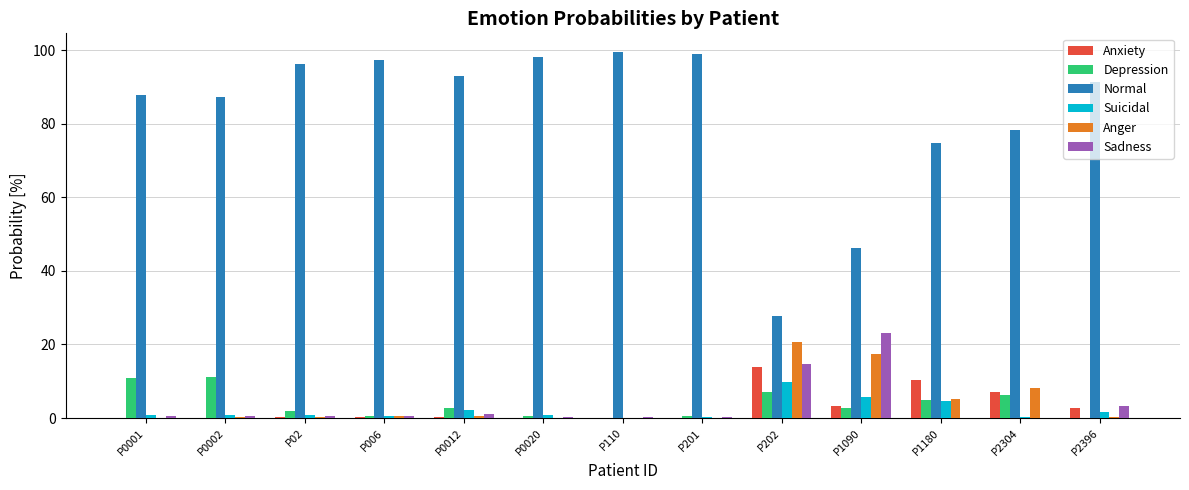

What is the greatest value displayed?

99.6